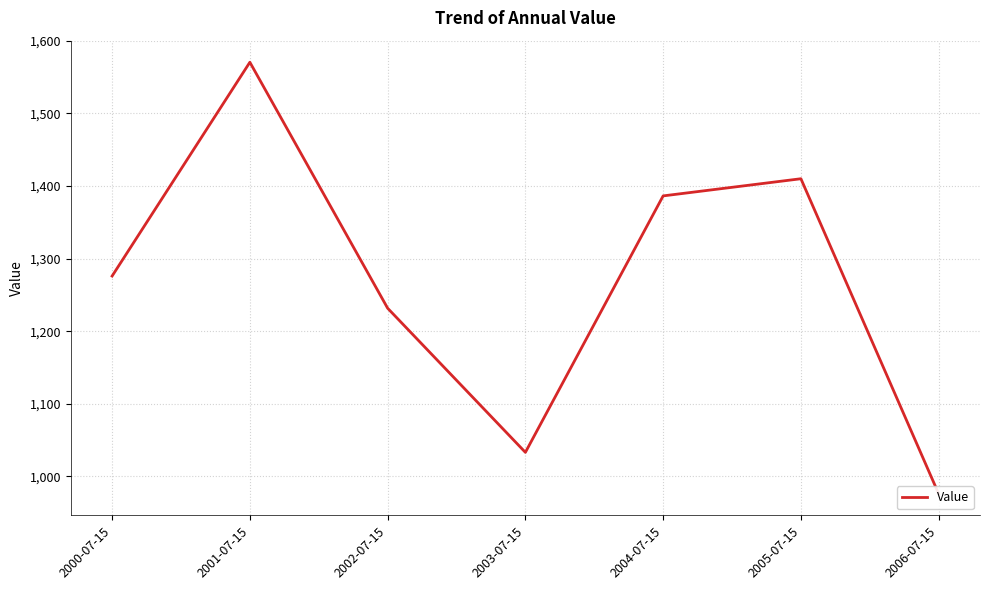

How many lines are shown in the chart?

1